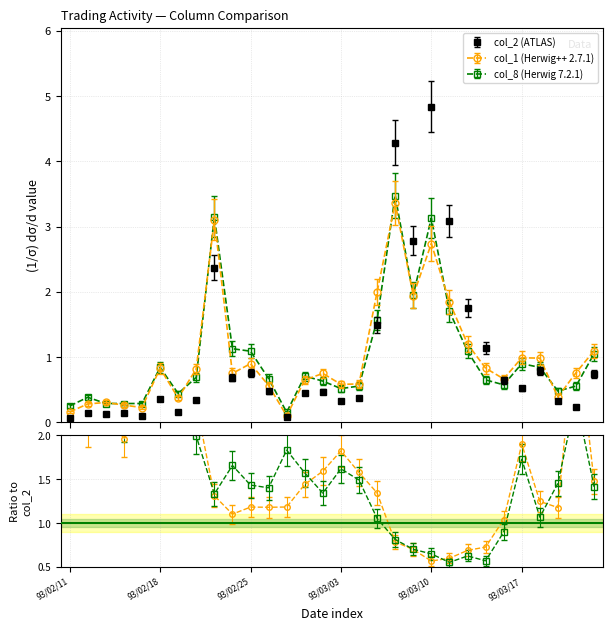

Is it true that col_8 (Herwig 7.2.1) equals 0.6 at 93/03/22?

True